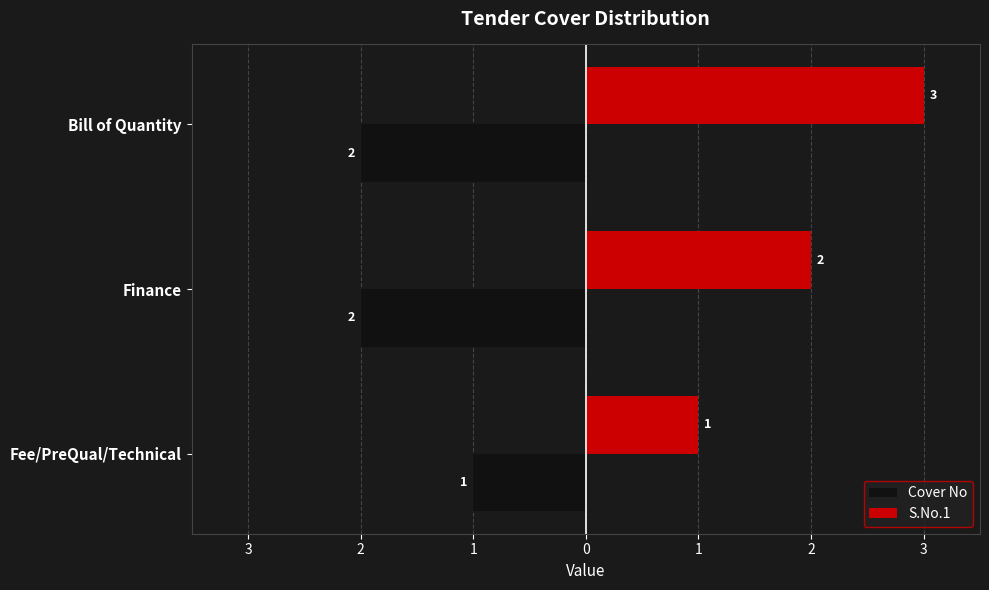

Which series has the largest total across all categories?

S.No.1